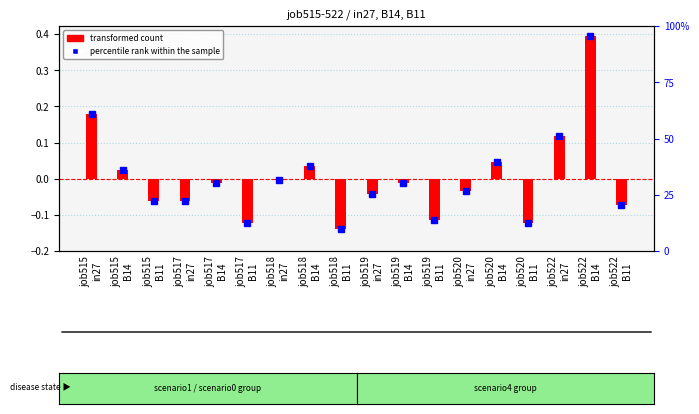

Which series has the largest range (max minus min)?

percentile rank within the sample